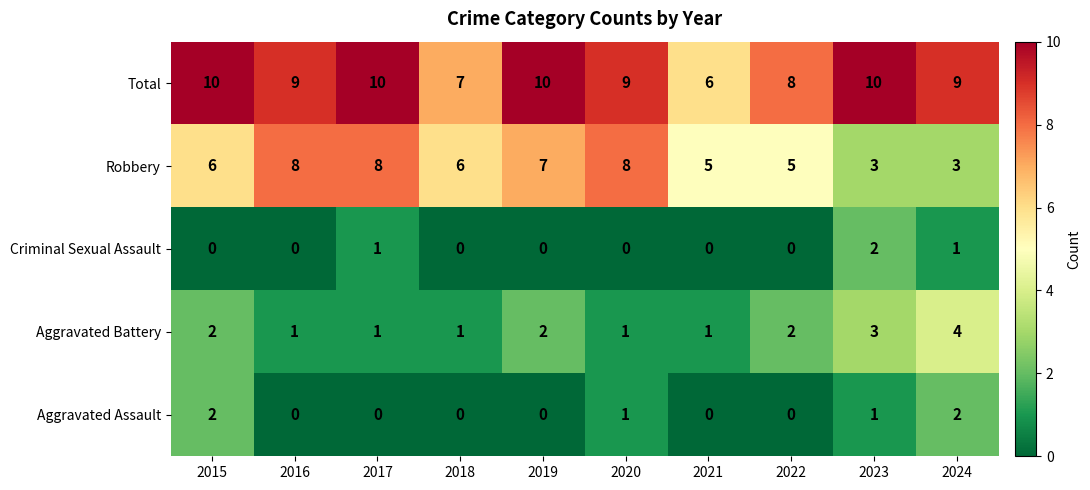

What is the maximum value shown in the chart?

10